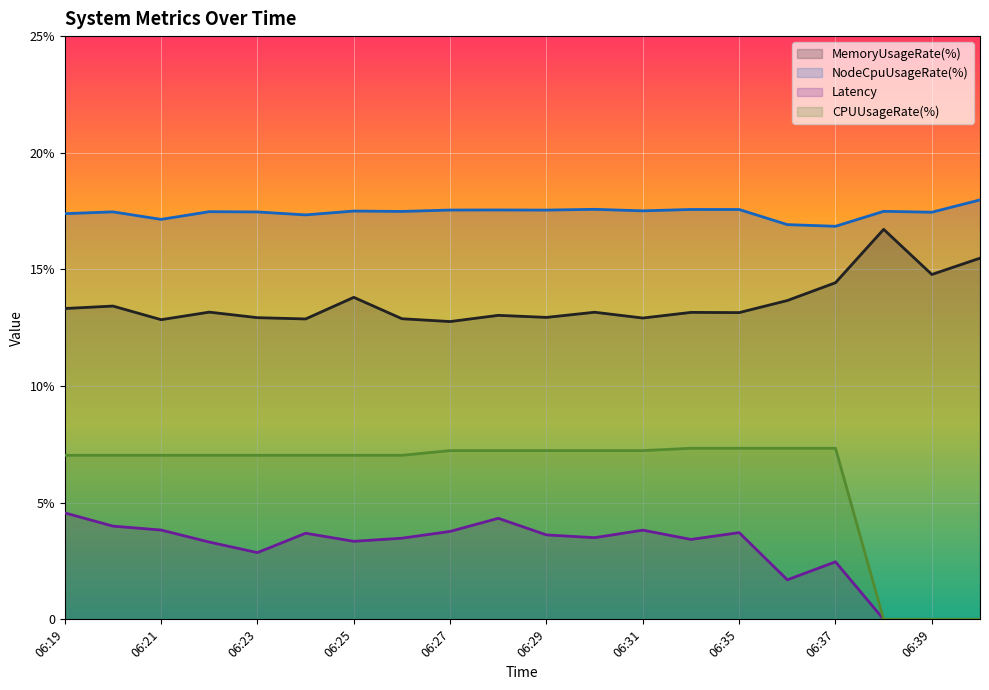

What is the maximum value for Latency?

4.6